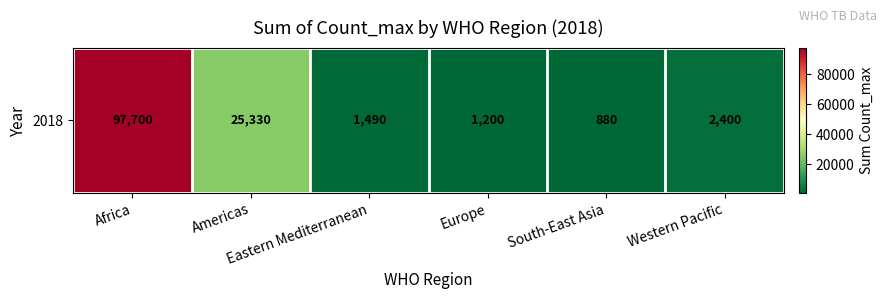

Count the number of values greater than 2400.

2